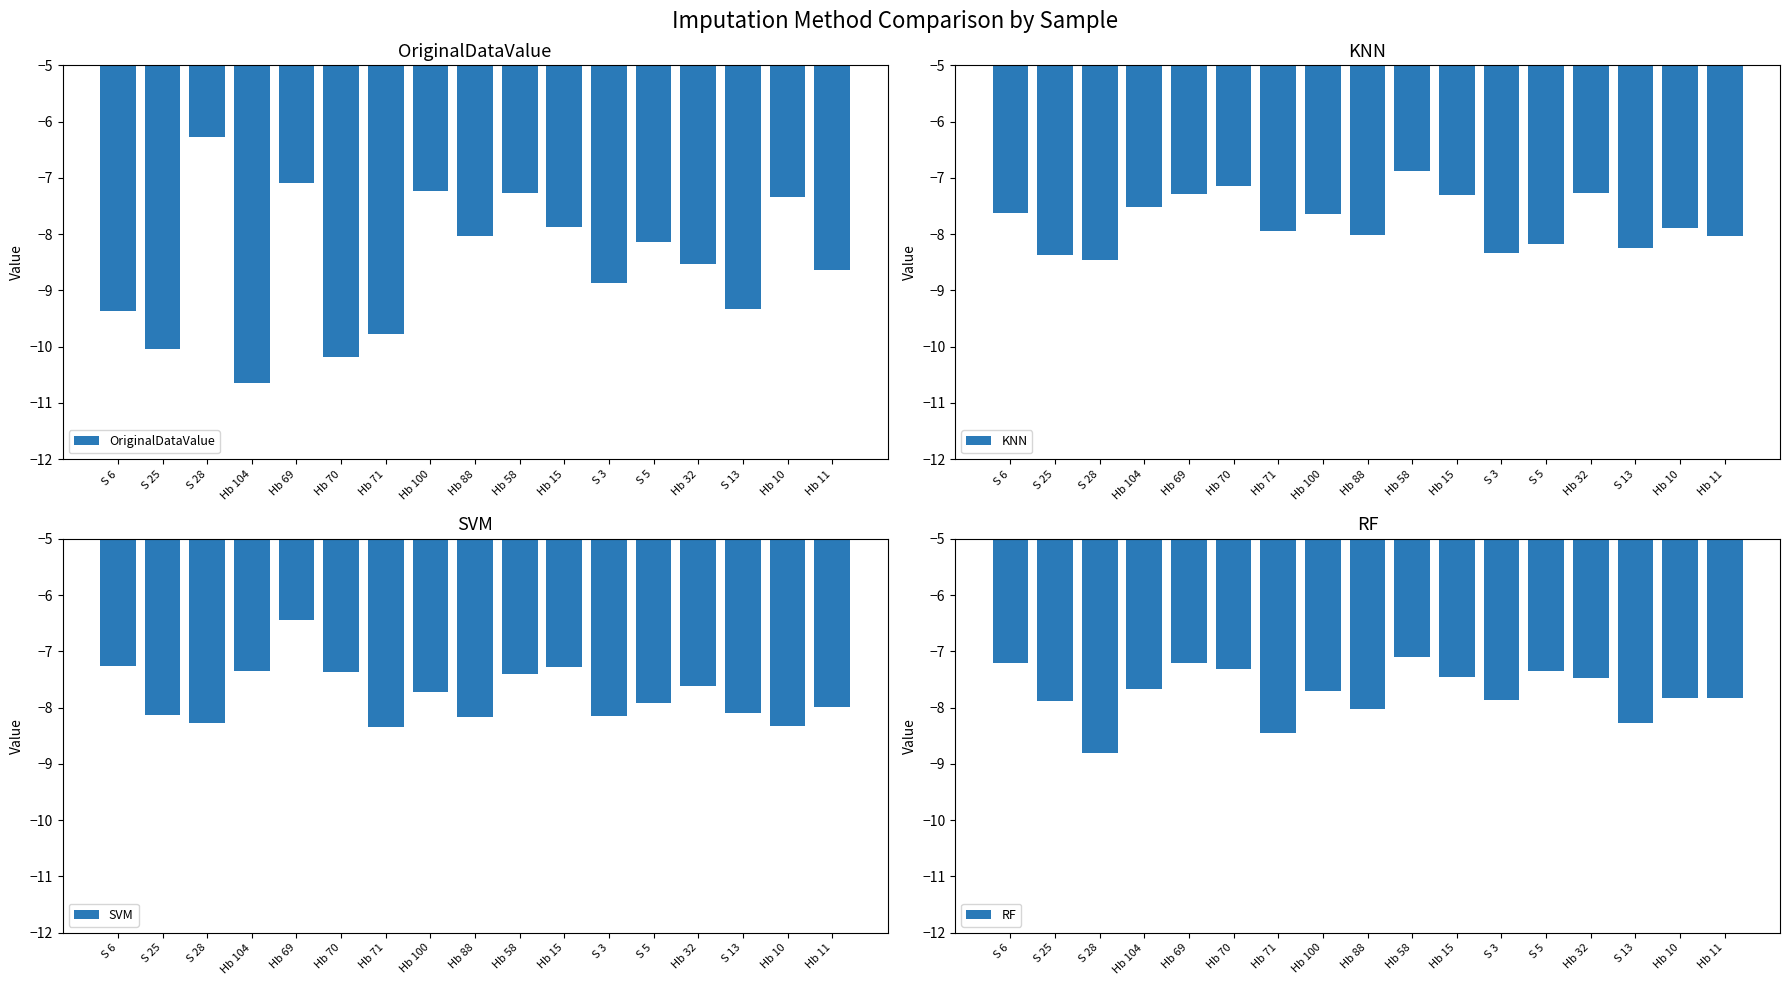

Rank the series at Hb 88 from lowest to highest value.

SVM, OriginalDataValue, RF, KNN